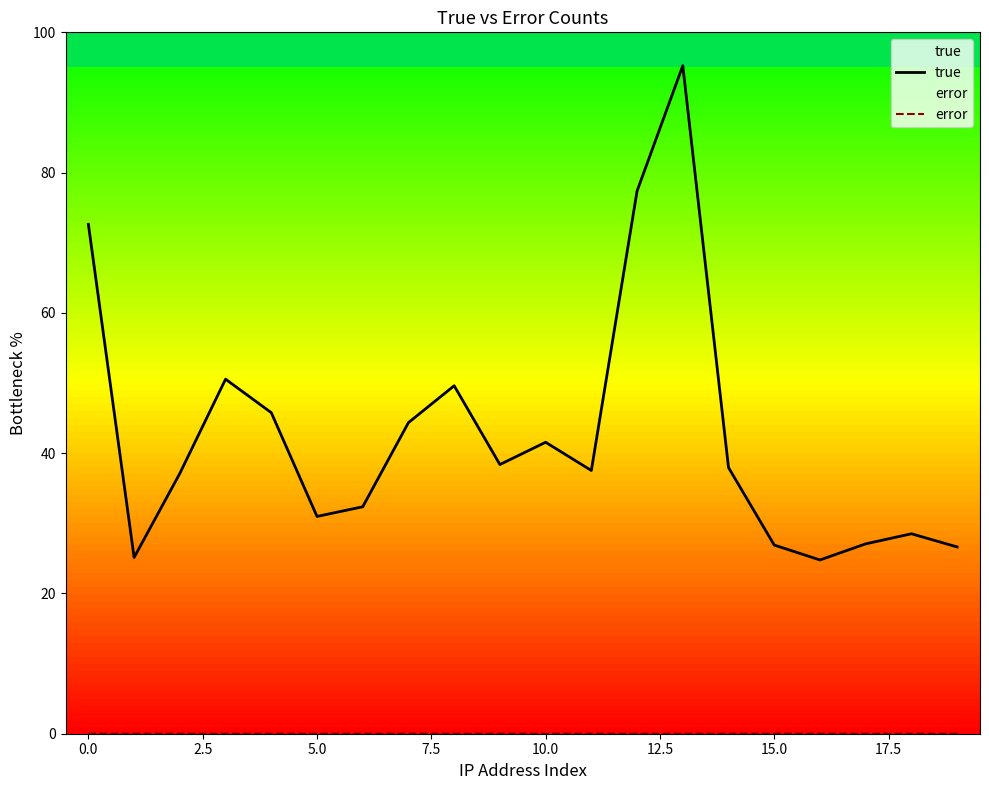

How many interior local valleys does the true series have?

5